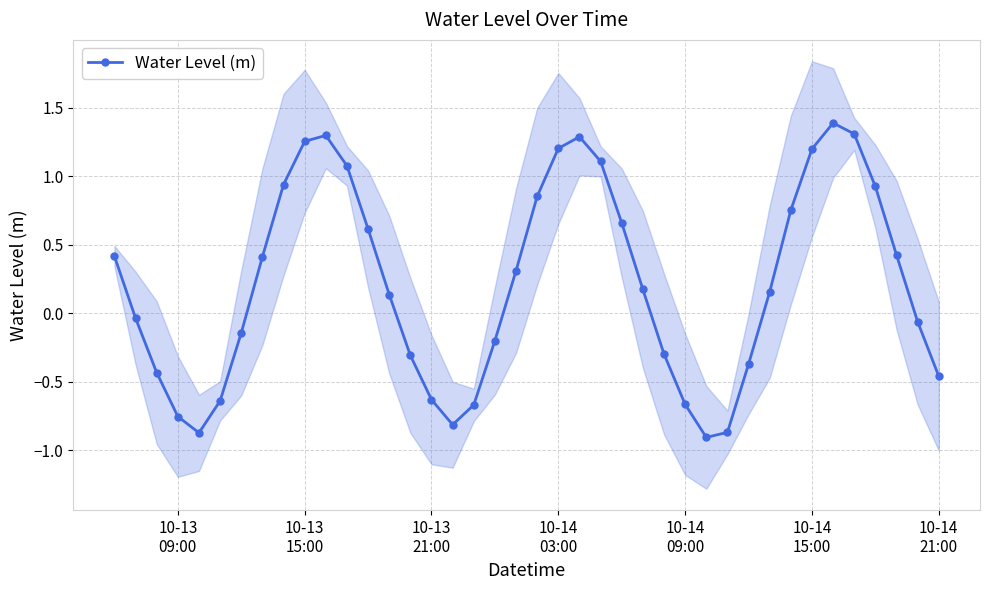

Is this an area chart (filled region under the line)?

No